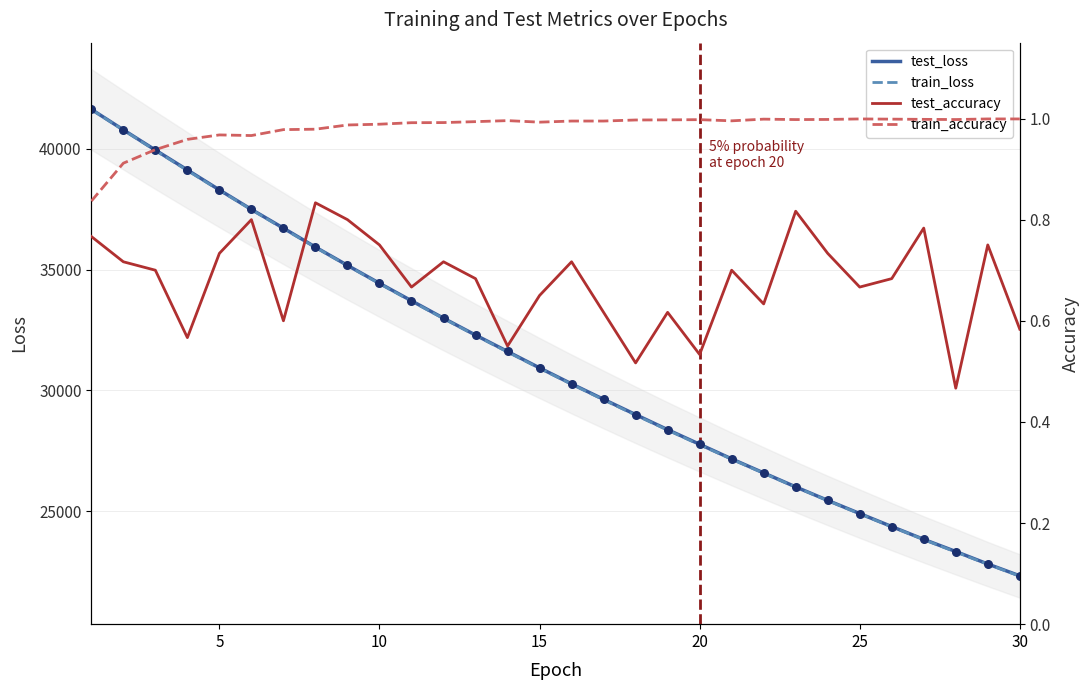

What are all the series names shown in the legend?

test_loss, train_loss, test_accuracy, train_accuracy